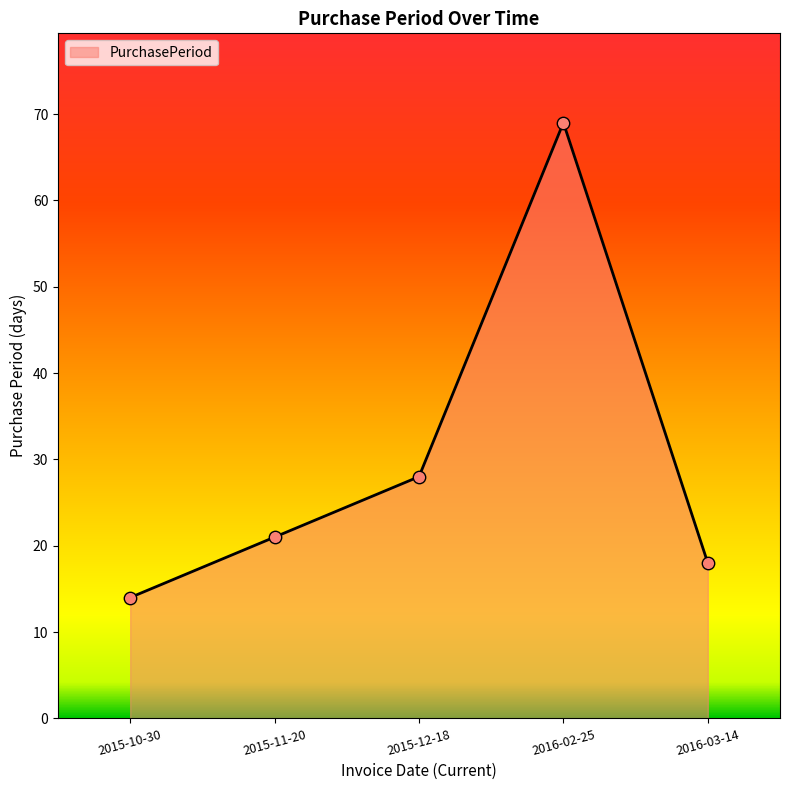

What is the change in value from 2016-02-25 to 2016-03-14?

-51